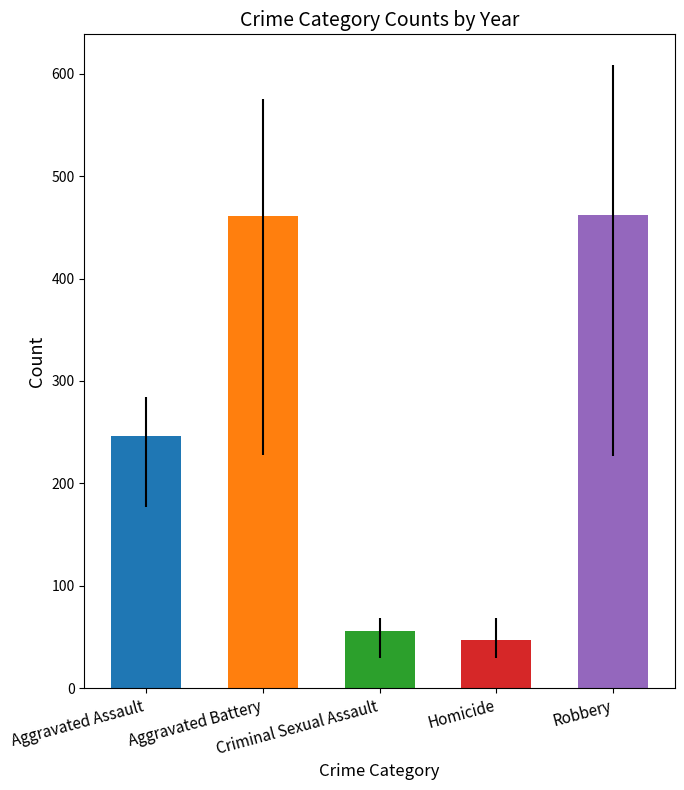

Count the number of values greater than 246.

3